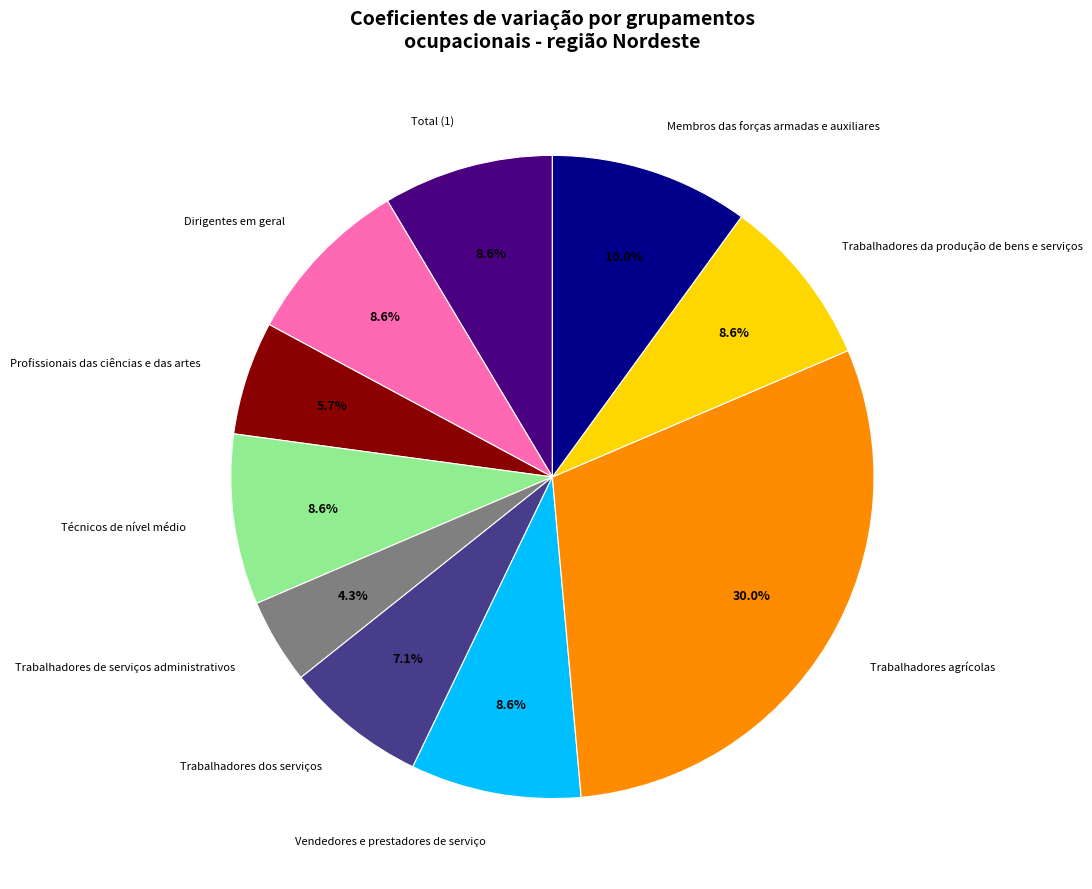

What percentage do Trabalhadores dos serviços and Vendedores e prestadores de serviço together represent?

15.7%